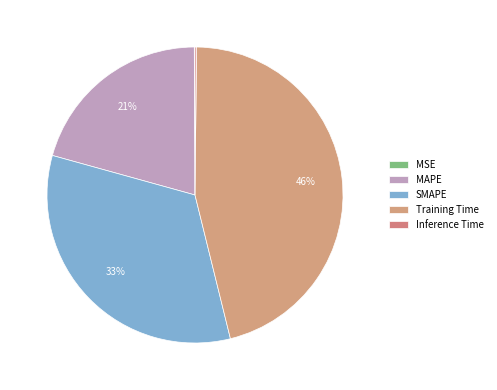

To the nearest percent, what portion does SMAPE represent?

33%